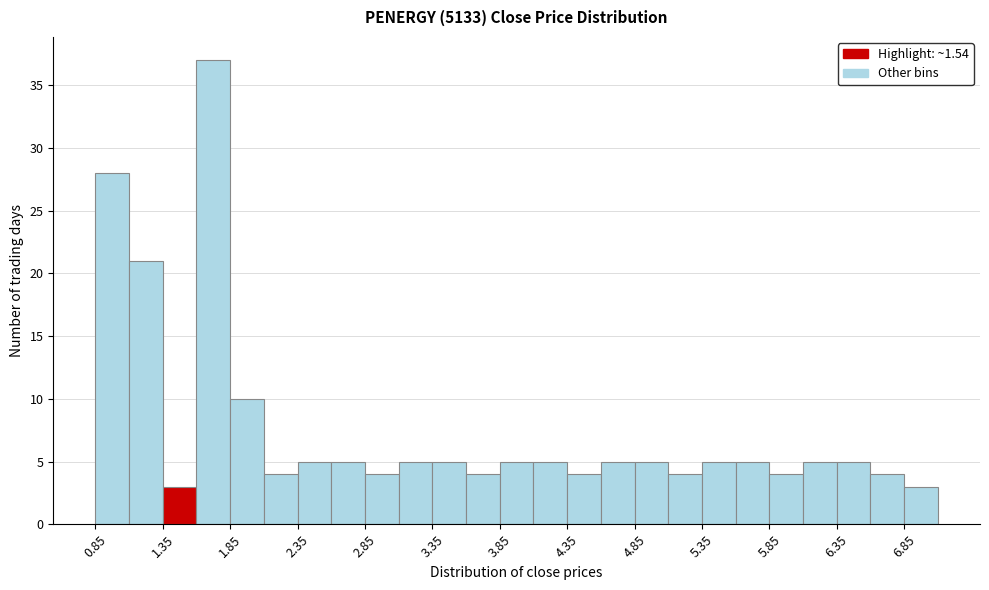

What is the height of the bar covering 1.60 to 1.85 on the x-axis? Neither the bar edges nor the heights are printed on the chart, so give them approximately, as read against the axes.

37